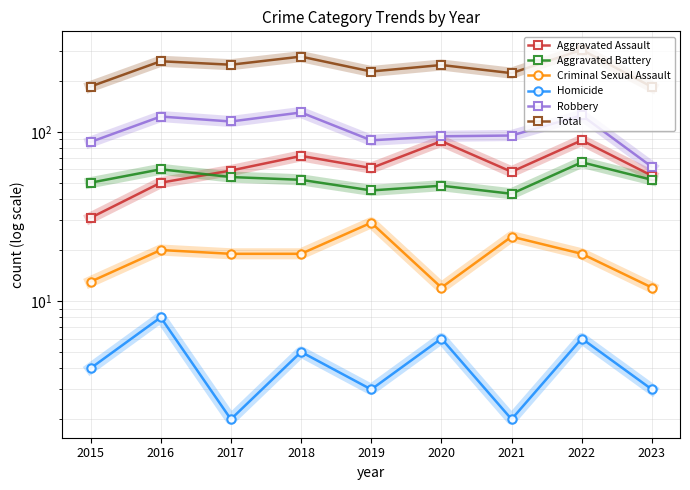

In Aggravated Battery, how many points are higher than both neighbors (excluding endpoints)?

3